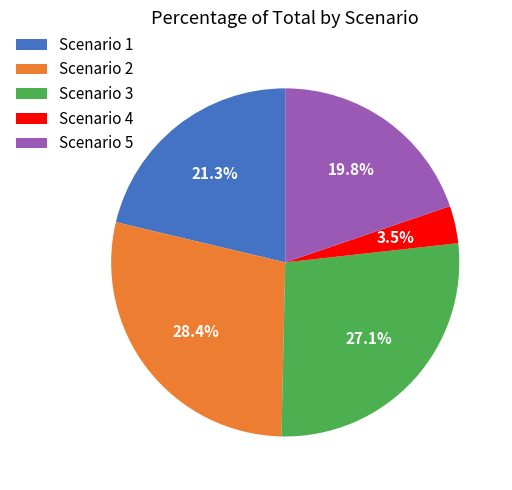

Approximately how many times larger is the value at Scenario 1 compared to Scenario 2?

0.8